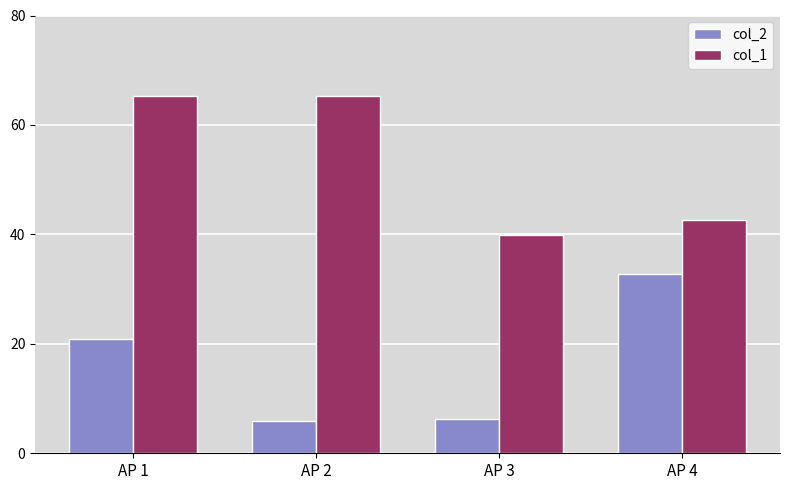

What is the difference between the col_2 values at AP 4 and AP 3?

26.6